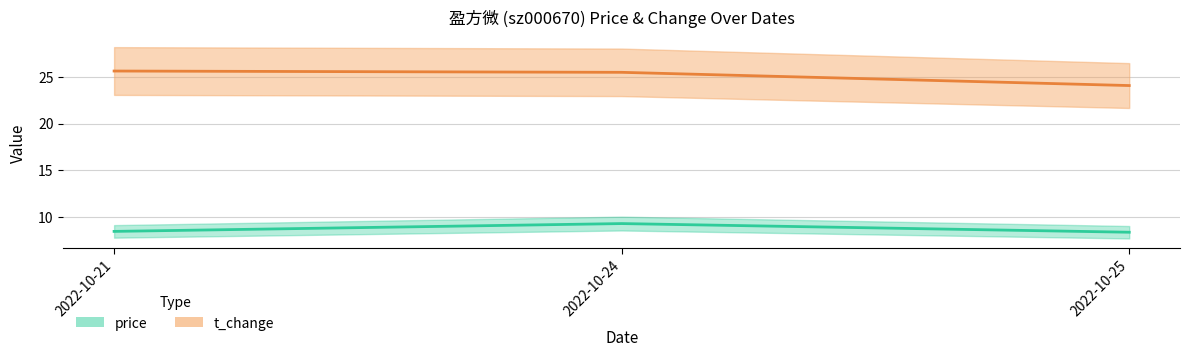

Does the chart display data point markers on the line(s)?

No